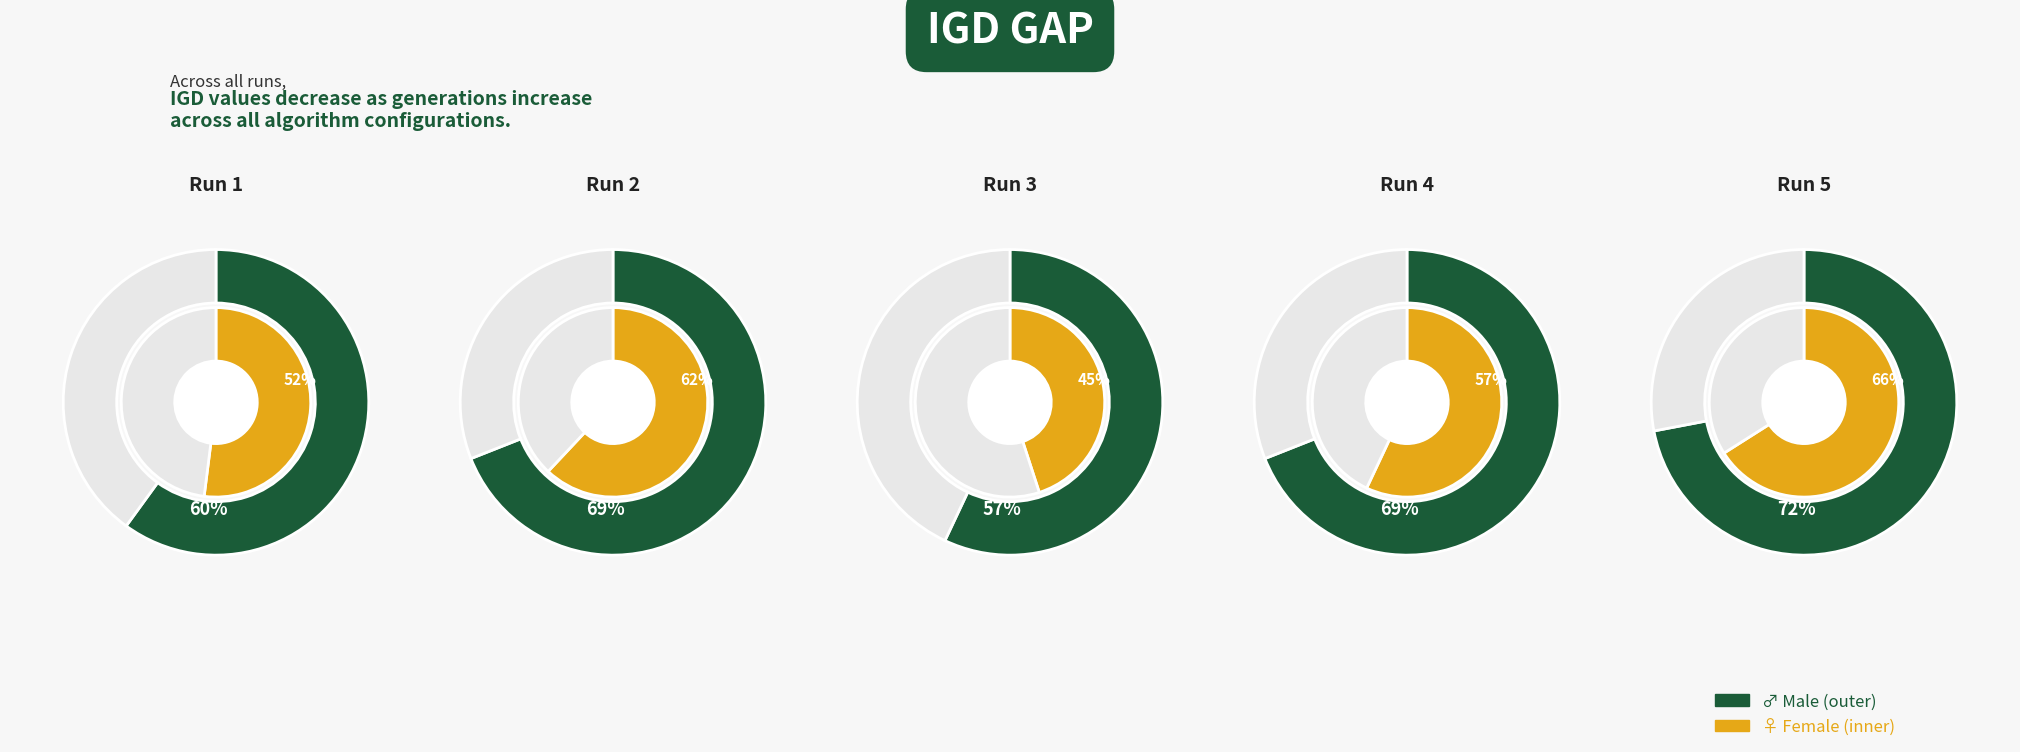

How many slices are in this pie chart?

5